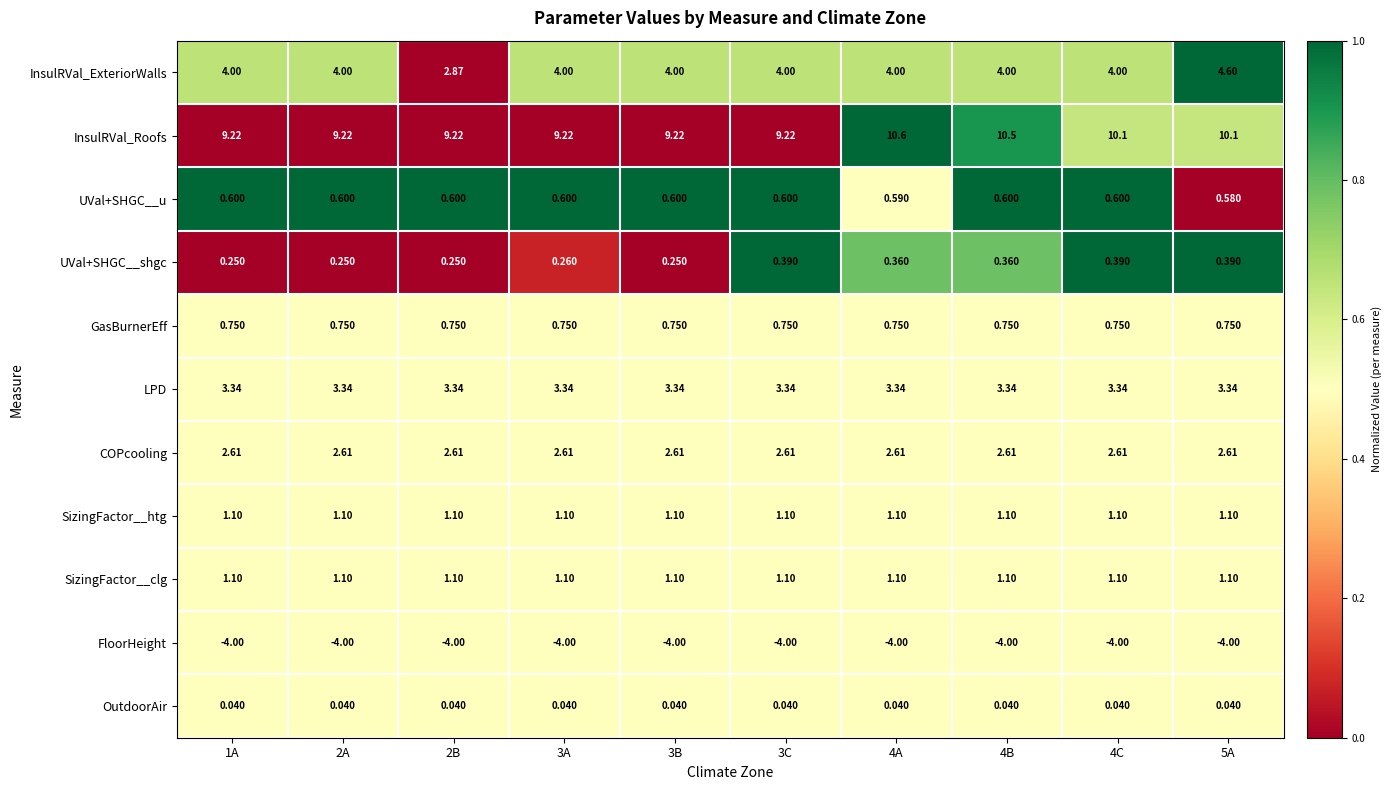

Which series changed the most between 2A and 4A?

InsulRVal_Roofs